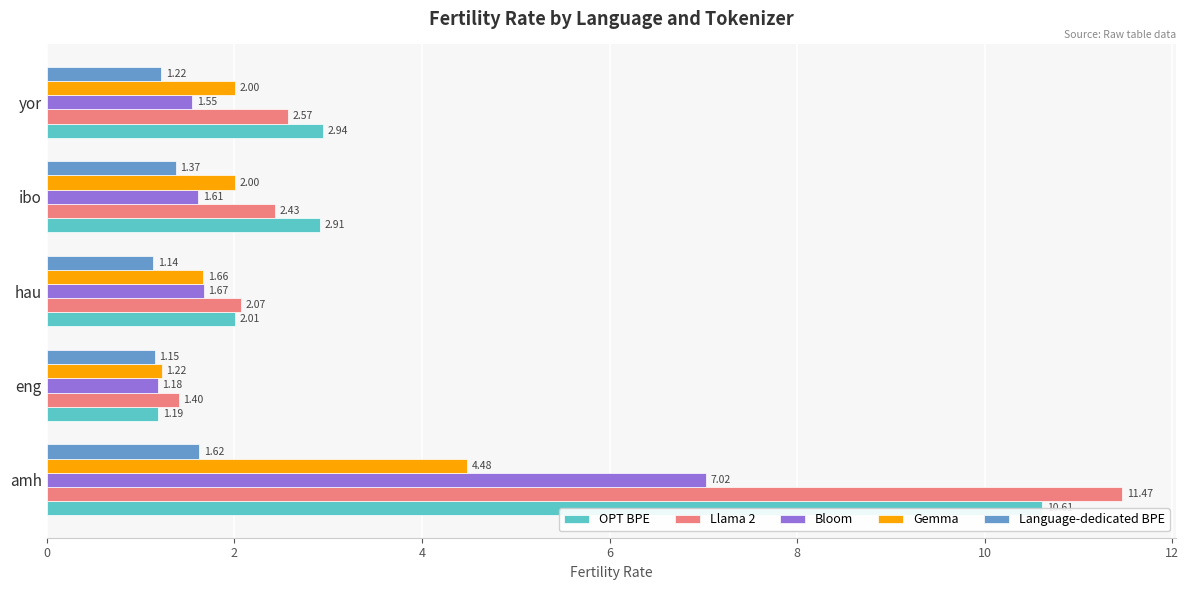

At how many categories does at least one series exceed 9?

1